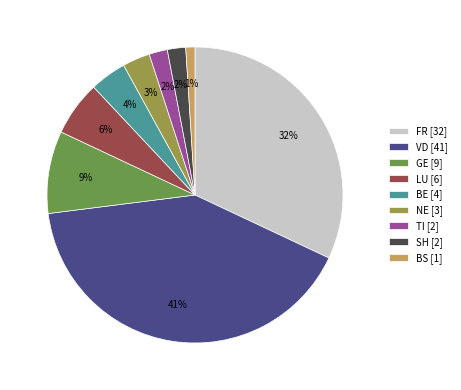

What percentage is the TI [2] slice, to the nearest percent?

2%